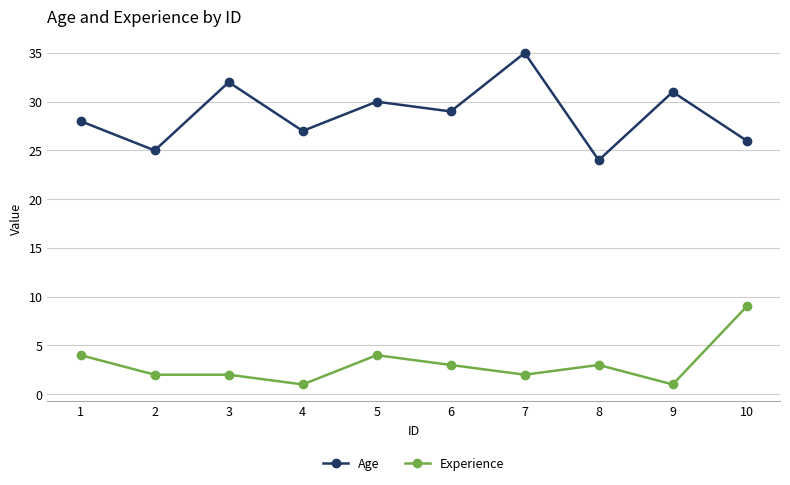

List the series in order of their overall mean, highest first.

Age, Experience